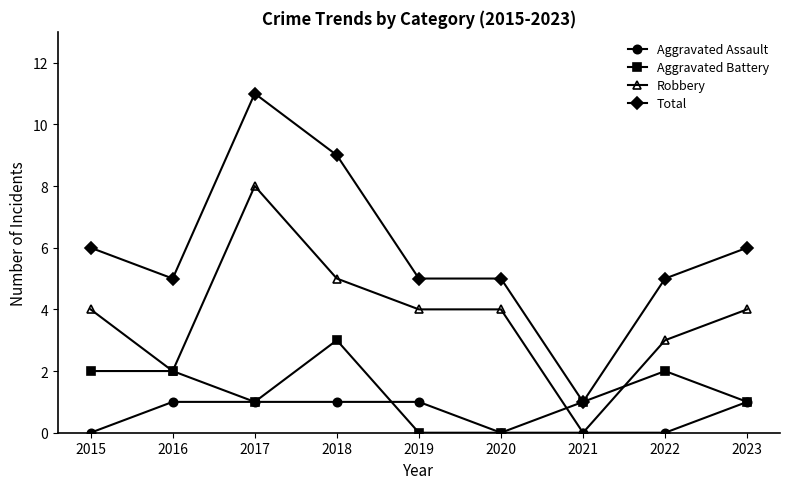

Reading left to right, extract all data points from this chart.

Aggravated Assault: 2015=0	2016=1	2017=1	2018=1	2019=1	2020=0	2021=0	2022=0	2023=1
Aggravated Battery: 2015=2	2016=2	2017=1	2018=3	2019=0	2020=0	2021=1	2022=2	2023=1
Robbery: 2015=4	2016=2	2017=8	2018=5	2019=4	2020=4	2021=0	2022=3	2023=4
Total: 2015=6	2016=5	2017=11	2018=9	2019=5	2020=5	2021=1	2022=5	2023=6